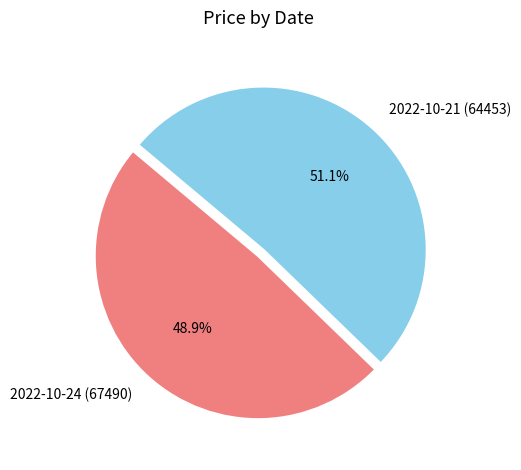

Does 2022-10-24 (67490) represent more than half of the total?

No